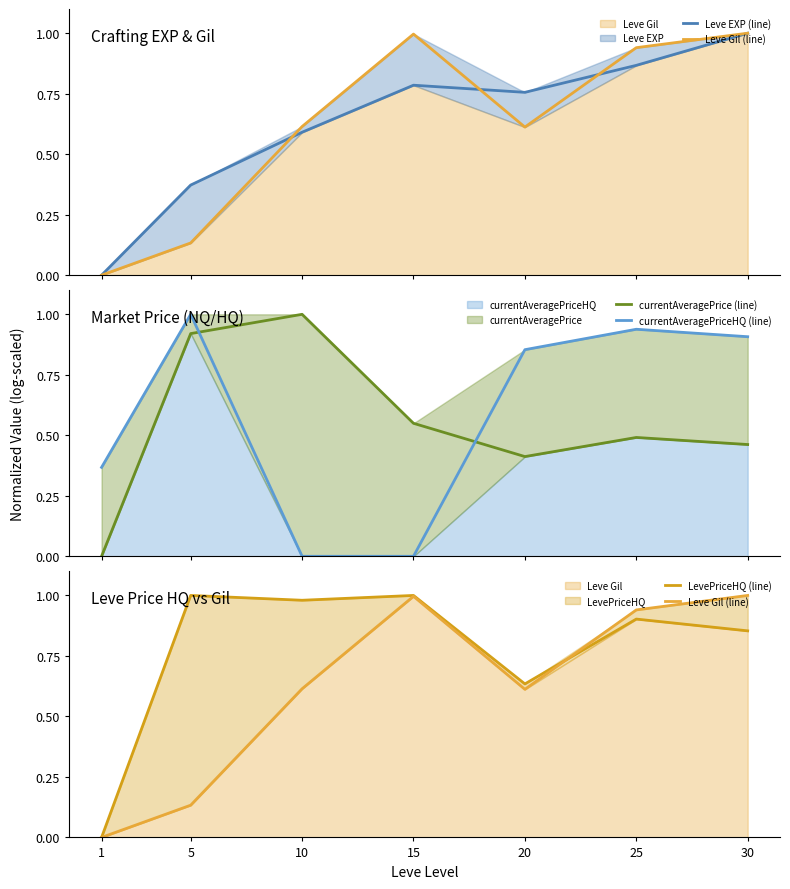

True or false: currentAveragePrice (line) and Leve EXP (line) cross at least once.

True